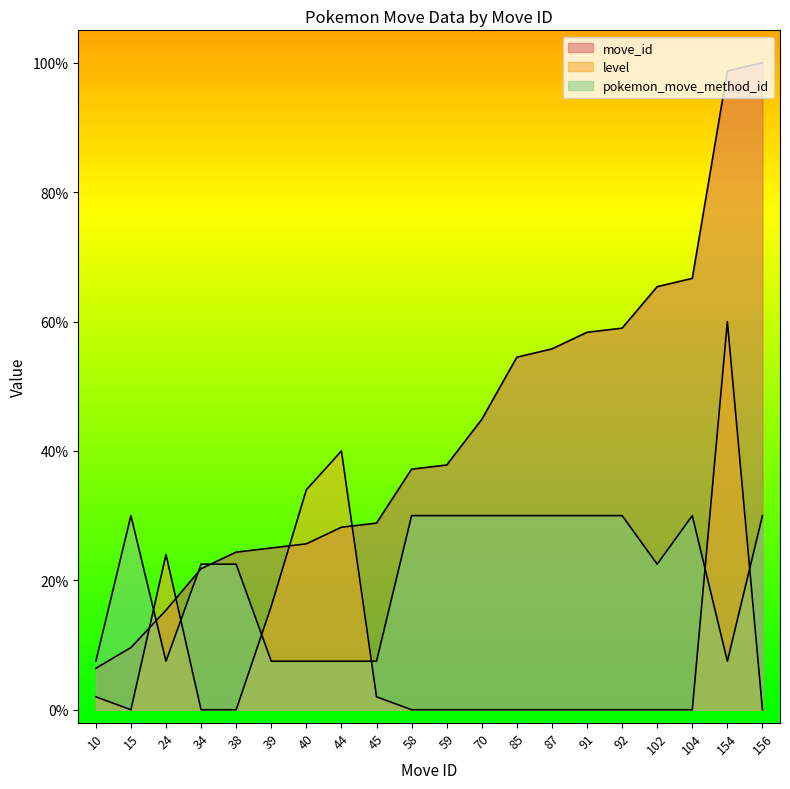

Reading right to left, list all the values displayed in this chart.

move_id: 100.0	98.7	66.7	65.4	59.0	58.3	55.8	54.5	44.9	37.8	37.2	28.8	28.2	25.6	25.0	24.4	21.8	15.4	9.6	6.4
level: 0.0	60.0	0.0	0.0	0.0	0.0	0.0	0.0	0.0	0.0	0.0	2.0	40.0	34.0	16.0	0.0	0.0	24.0	0.0	2.0
pokemon_move_method_id: 30.0	7.5	30.0	22.5	30.0	30.0	30.0	30.0	30.0	30.0	30.0	7.5	7.5	7.5	7.5	22.5	22.5	7.5	30.0	7.5